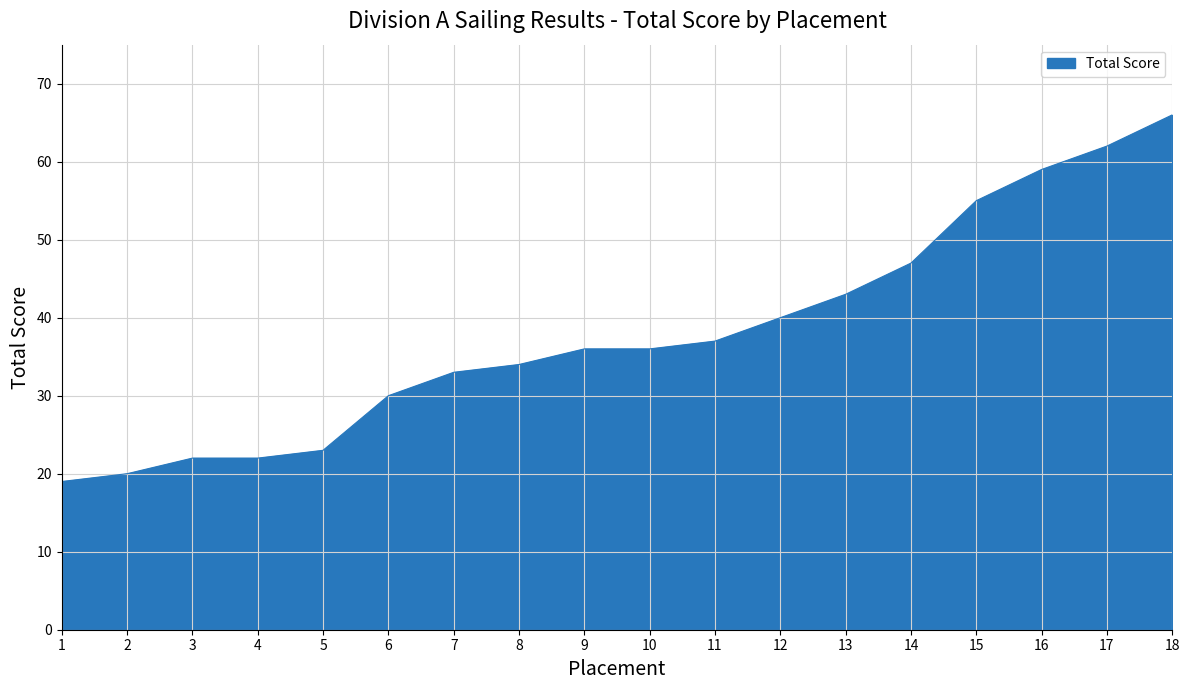

What is the change in value from 3 to 17?

+40